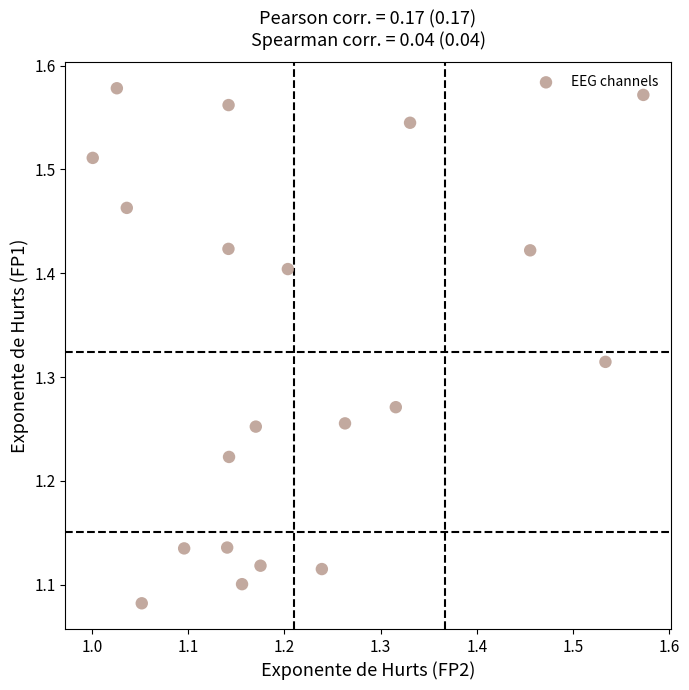

What is the range of Y values (max minus min)?

0.5